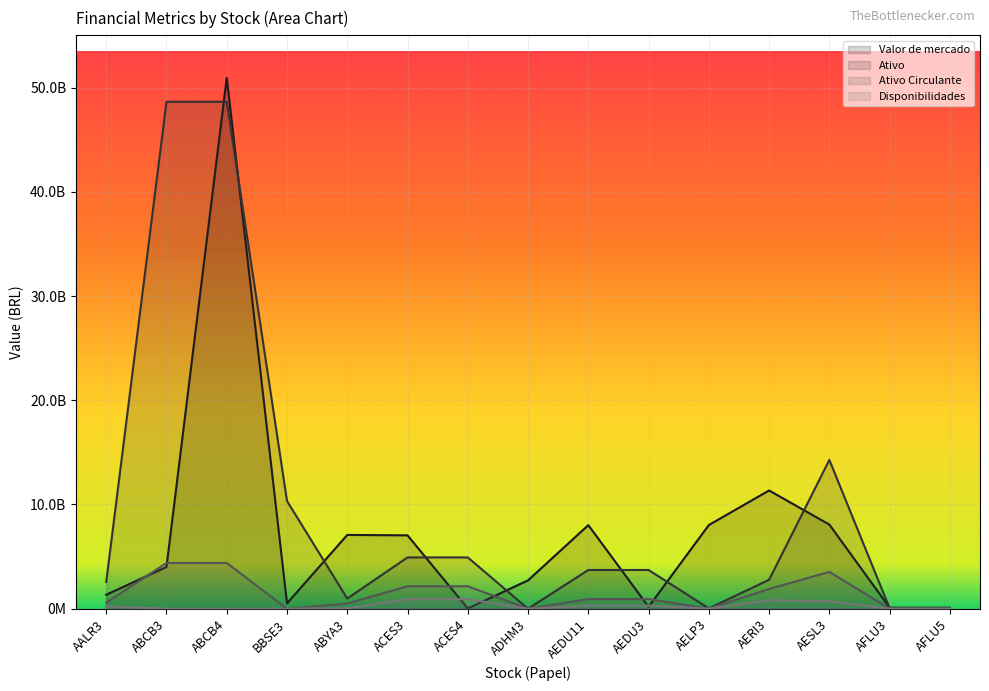

What is the total value across all series at AFLU5?

170076500